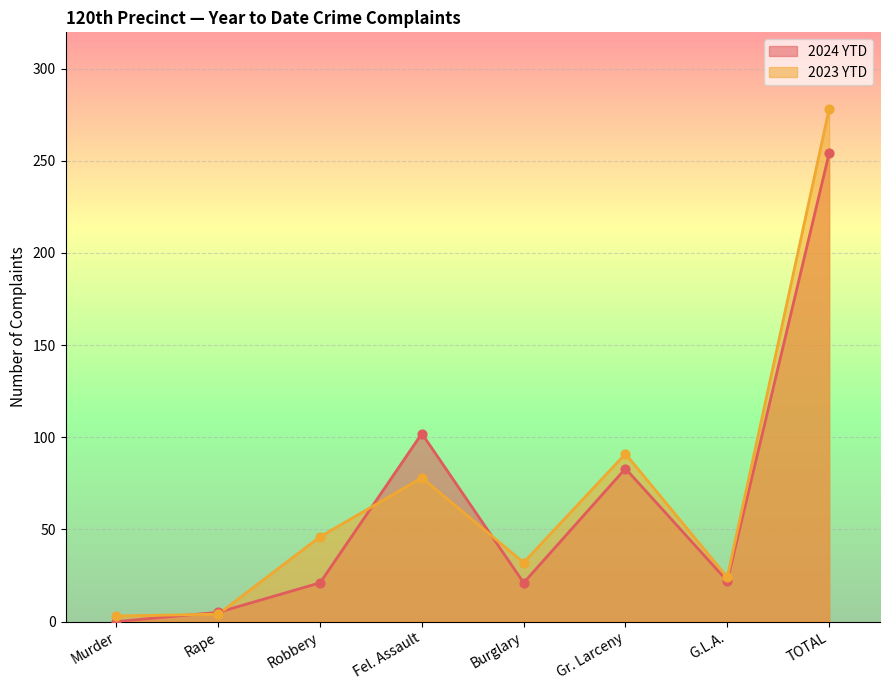

At which category is the sum across all series the highest?

TOTAL